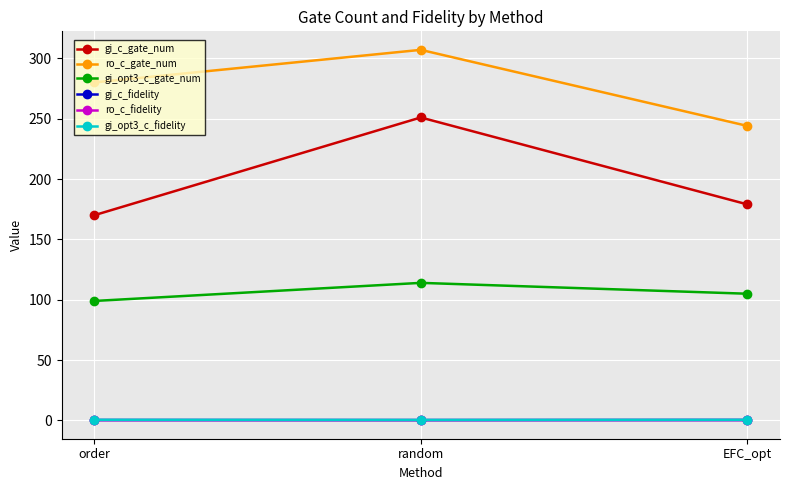

How many categories are shown in the chart?

3